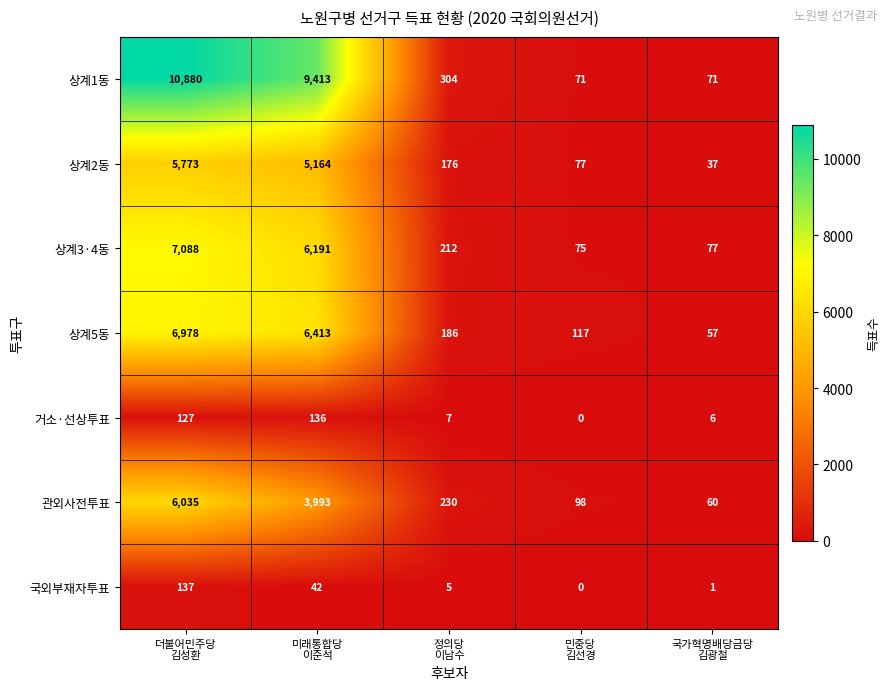

Which series has the widest spread of values?

상계1동